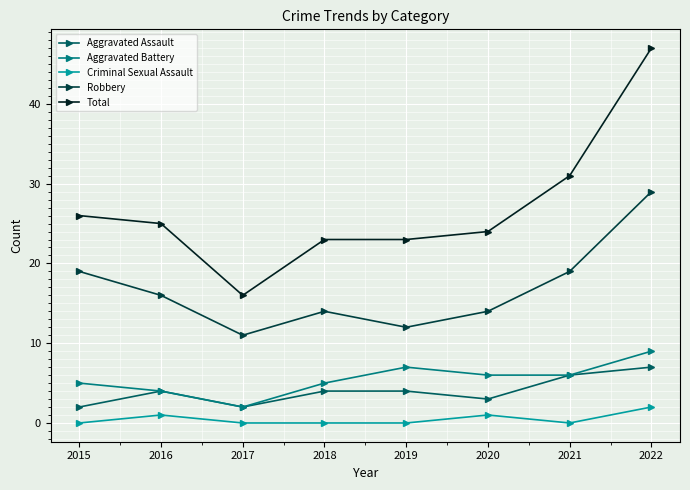

Which series has the largest total across all categories?

Total